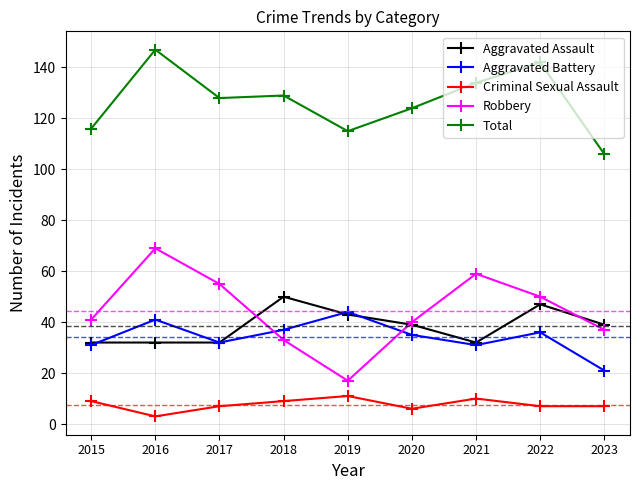

True or false: Total and Aggravated Assault cross at least once.

False